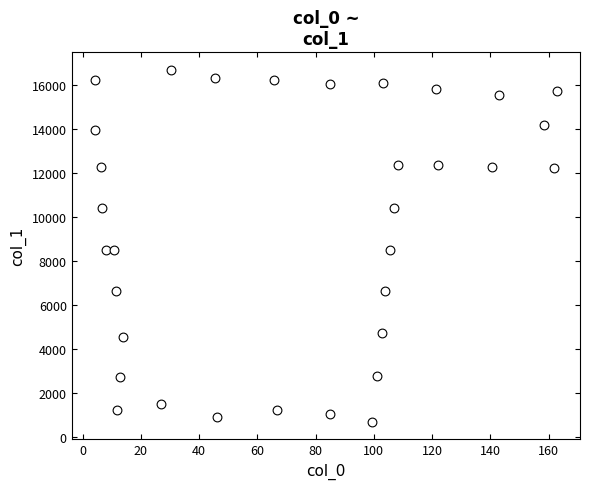

What is the range of Y values (max minus min)?

16024.1